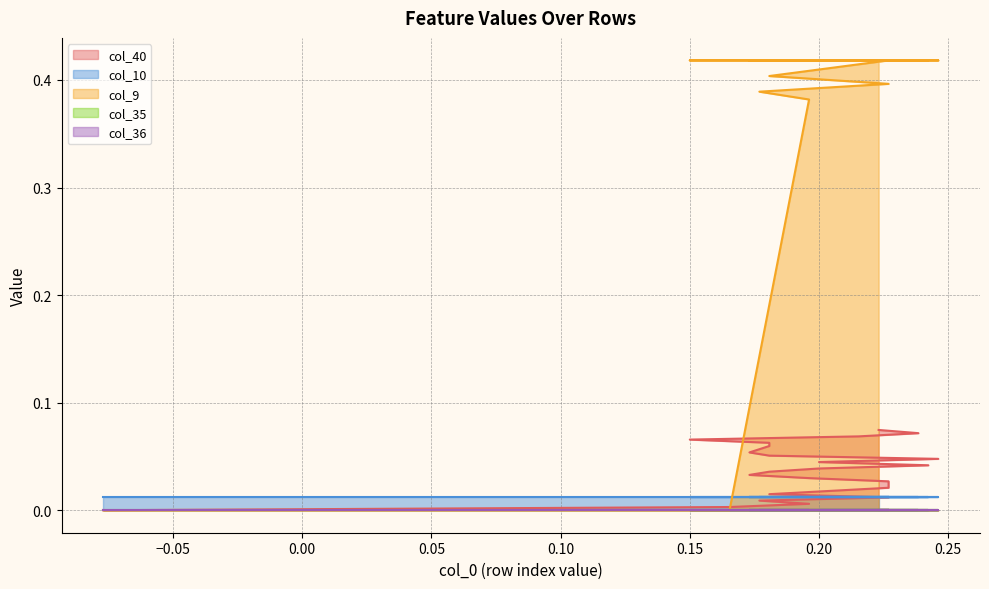

Which series changed the most between 5 and 18?

col_40